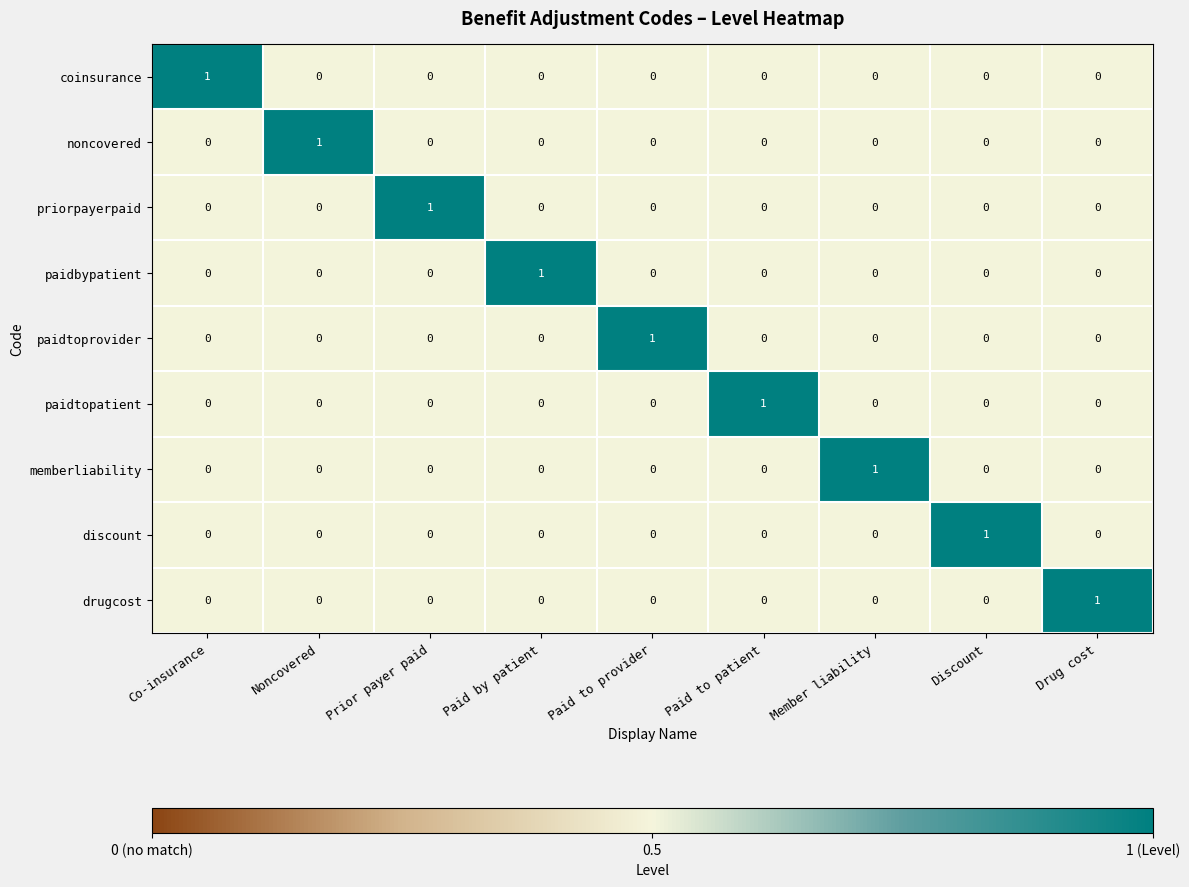

How many noncovered values are between 0 and 1?

9